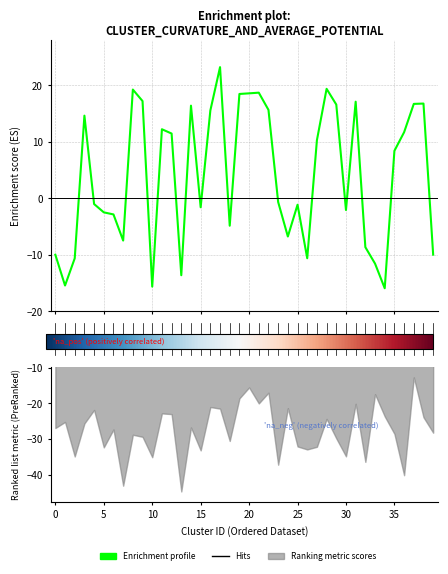

Which label corresponds to the smallest value in the chart?

34